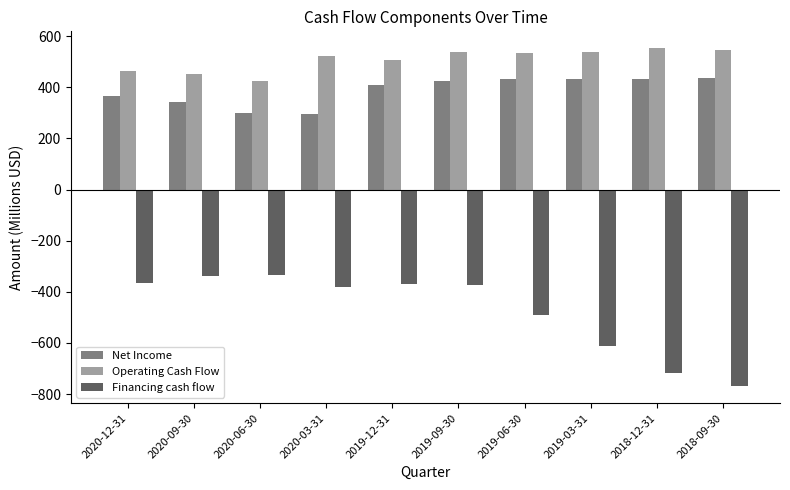

What is the greatest value displayed?

552.4